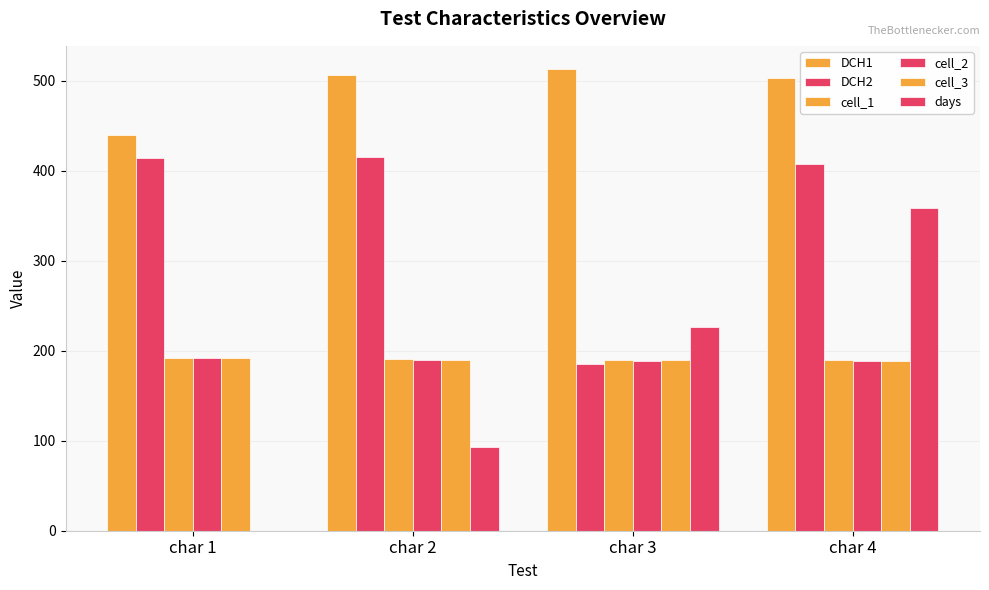

Does the chart contain stacked bars?

No